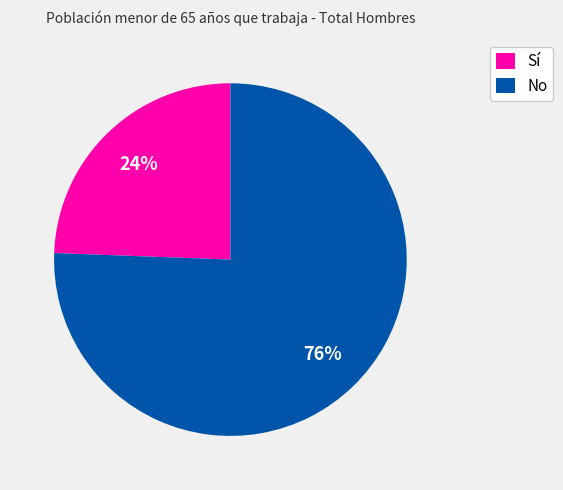

Which category has the smallest portion of the pie?

Sí